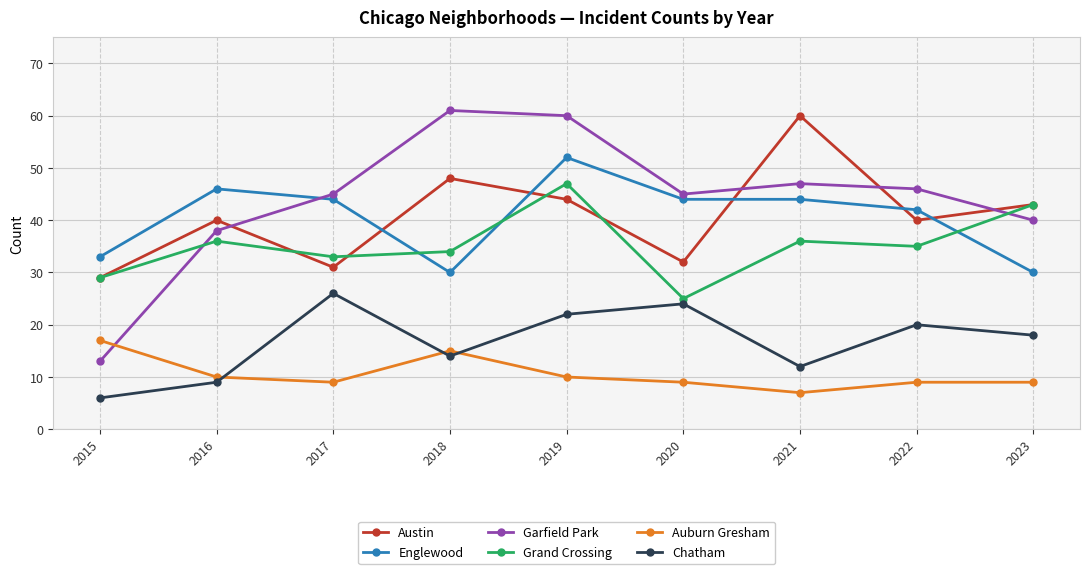

Is it true that Auburn Gresham equals 7 at 2021?

True